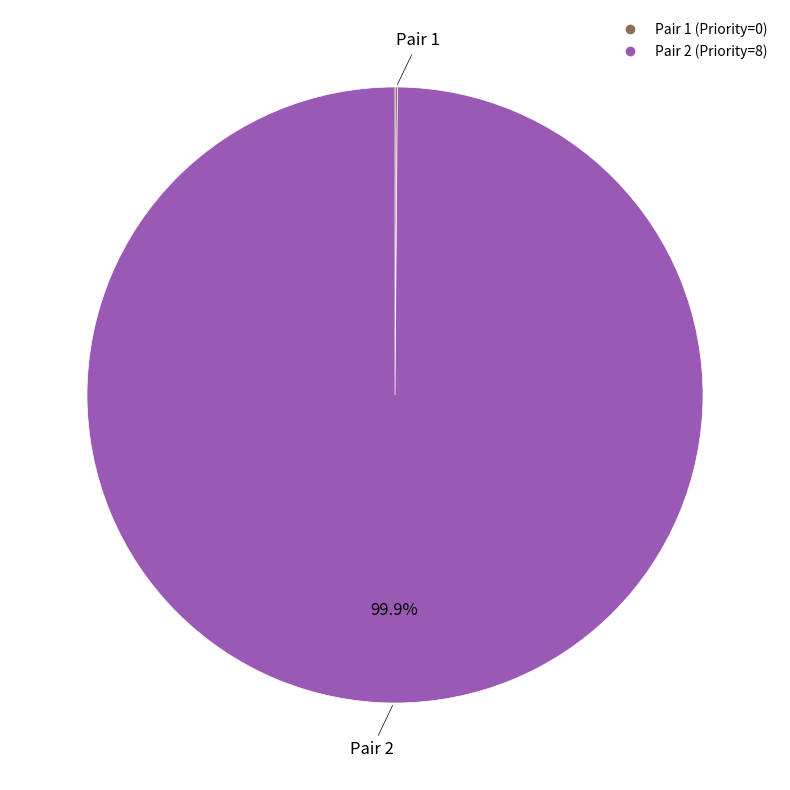

Does any single category account for the majority?

Yes